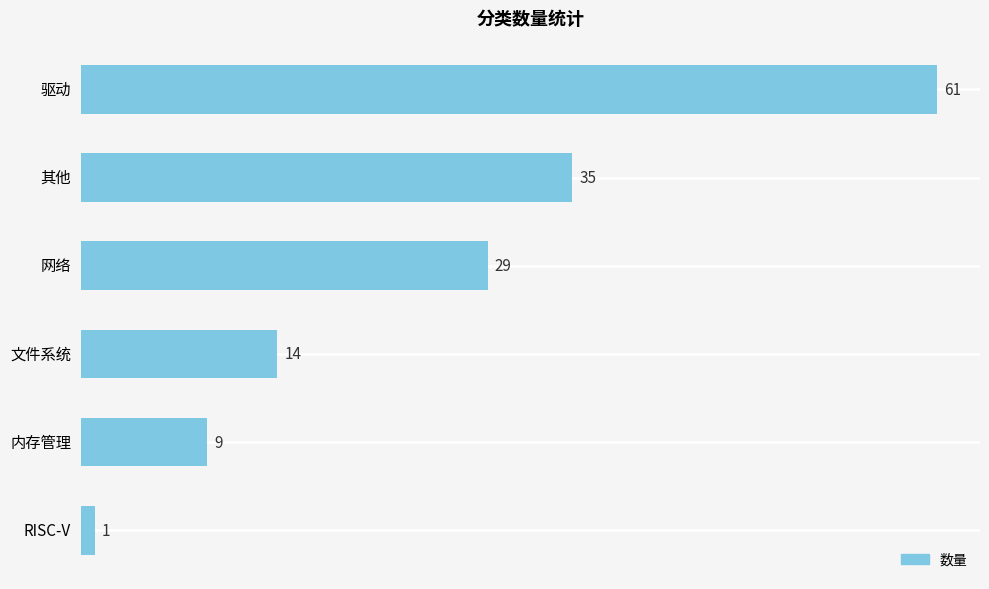

Rank the categories by value from highest to lowest.

驱动, 其他, 网络, 文件系统, 内存管理, RISC-V